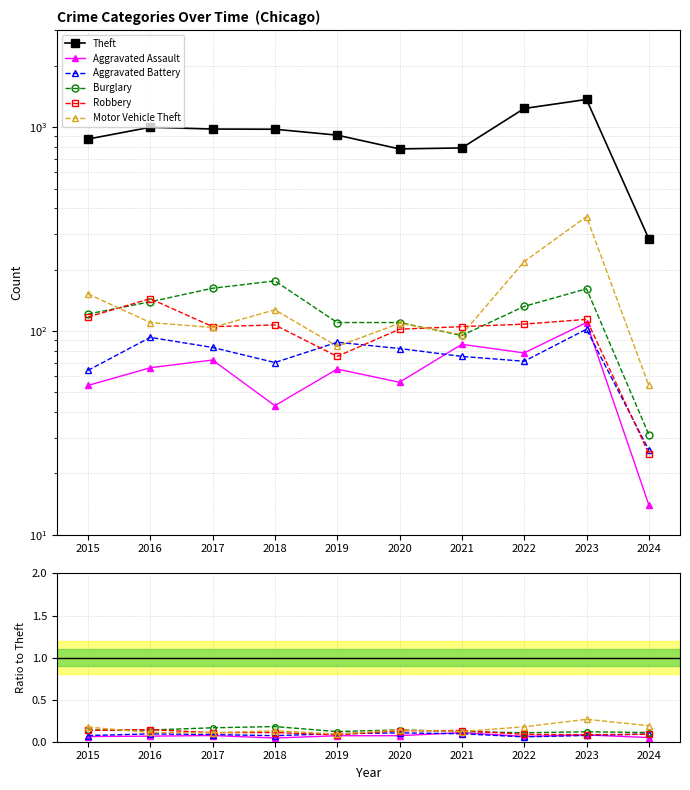

What is the spread (max minus min) of values at 2018?

977.0